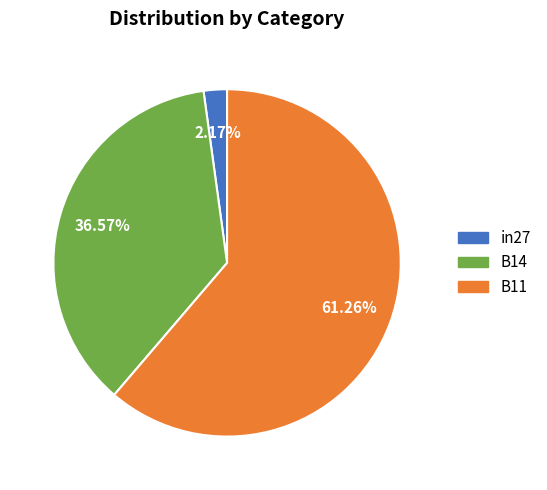

To the nearest percent, what is the combined percentage of B14 and B11?

98%